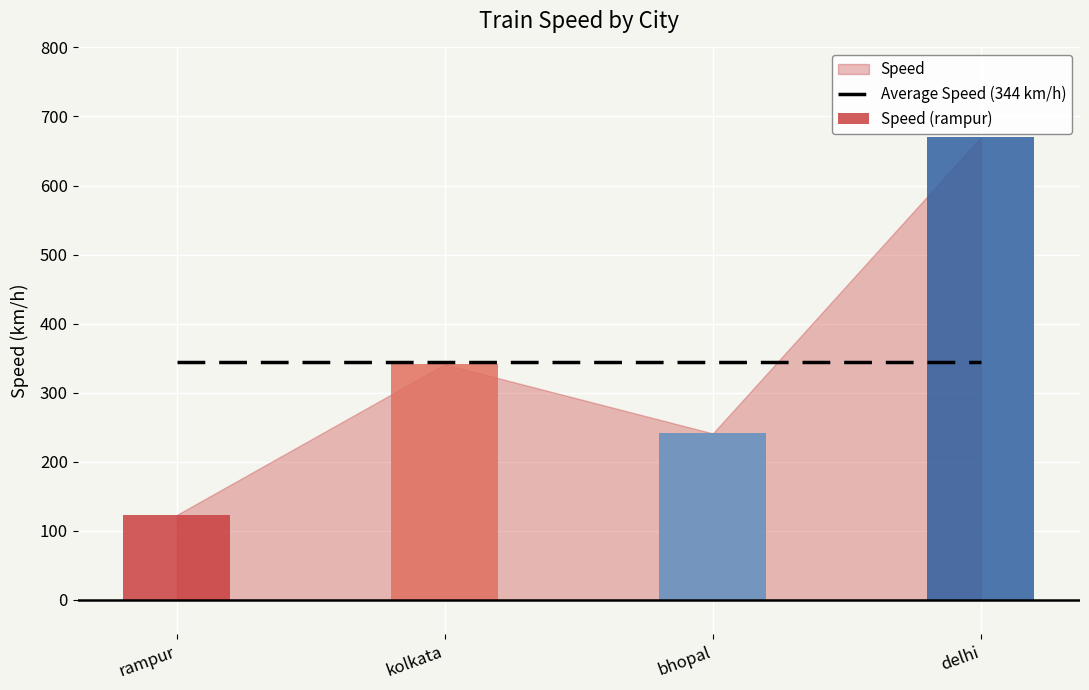

What is the approximate value at kolkata?

341